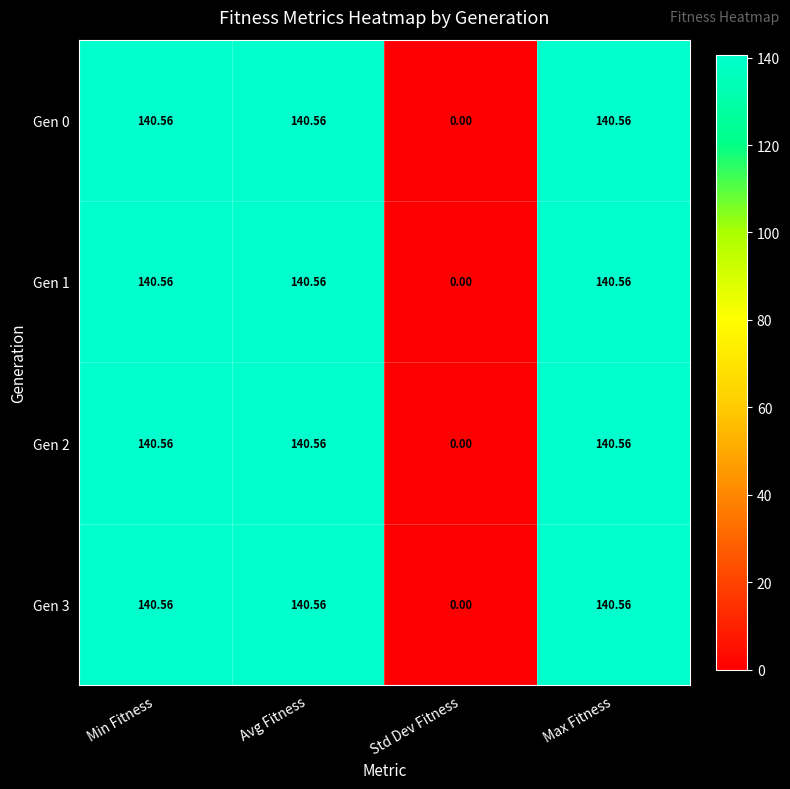

Where does the Gen 3 series first go above 140?

Min Fitness